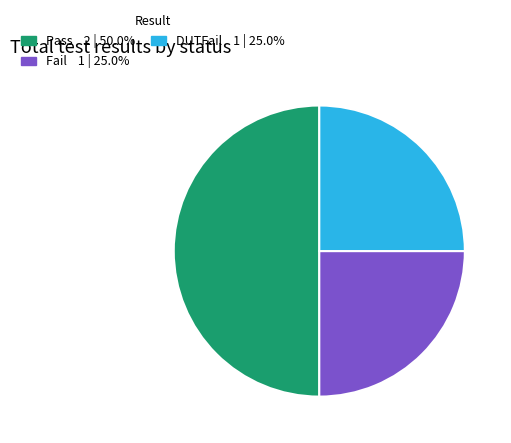

What is the ratio of the value at DUTFail to the value at Fail?

1.0